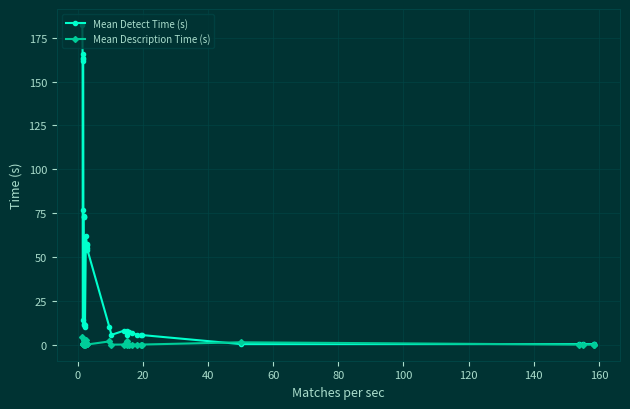

In Mean Description Time (s), how many points are lower than both neighbors (excluding endpoints)?

11